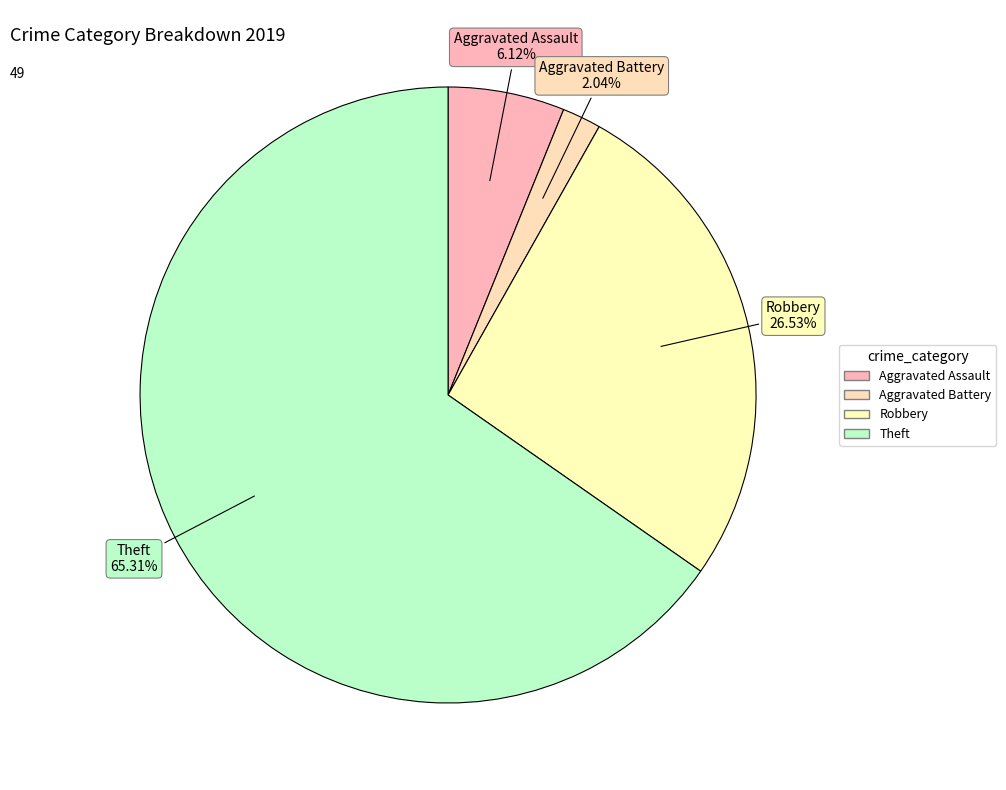

Count the number of slices in the pie.

4